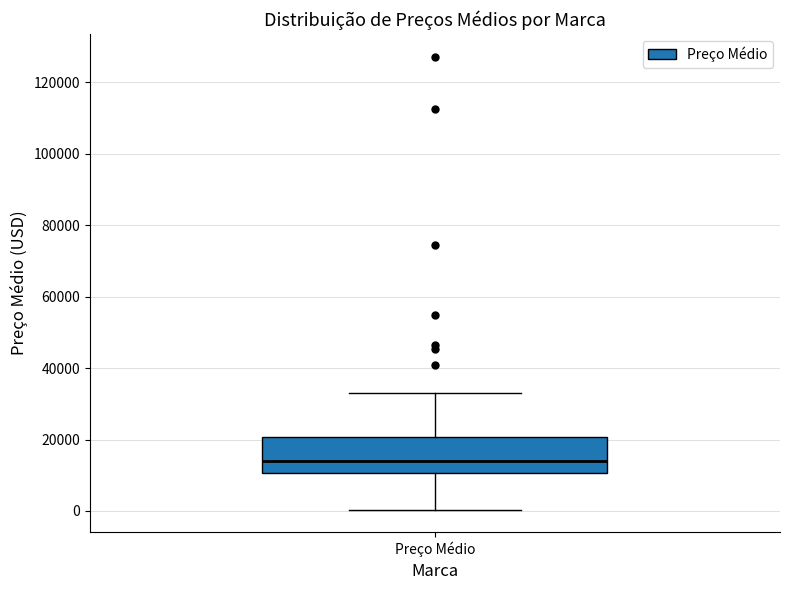

Read this box plot against the y-axis: the position of the median line, the range covered by the box, and the ends of both whiskers. The values are not printed on the chart, so give them approximately, as read against the axis.

median 14000, box 10000 to 20000, whiskers 0 to 34000